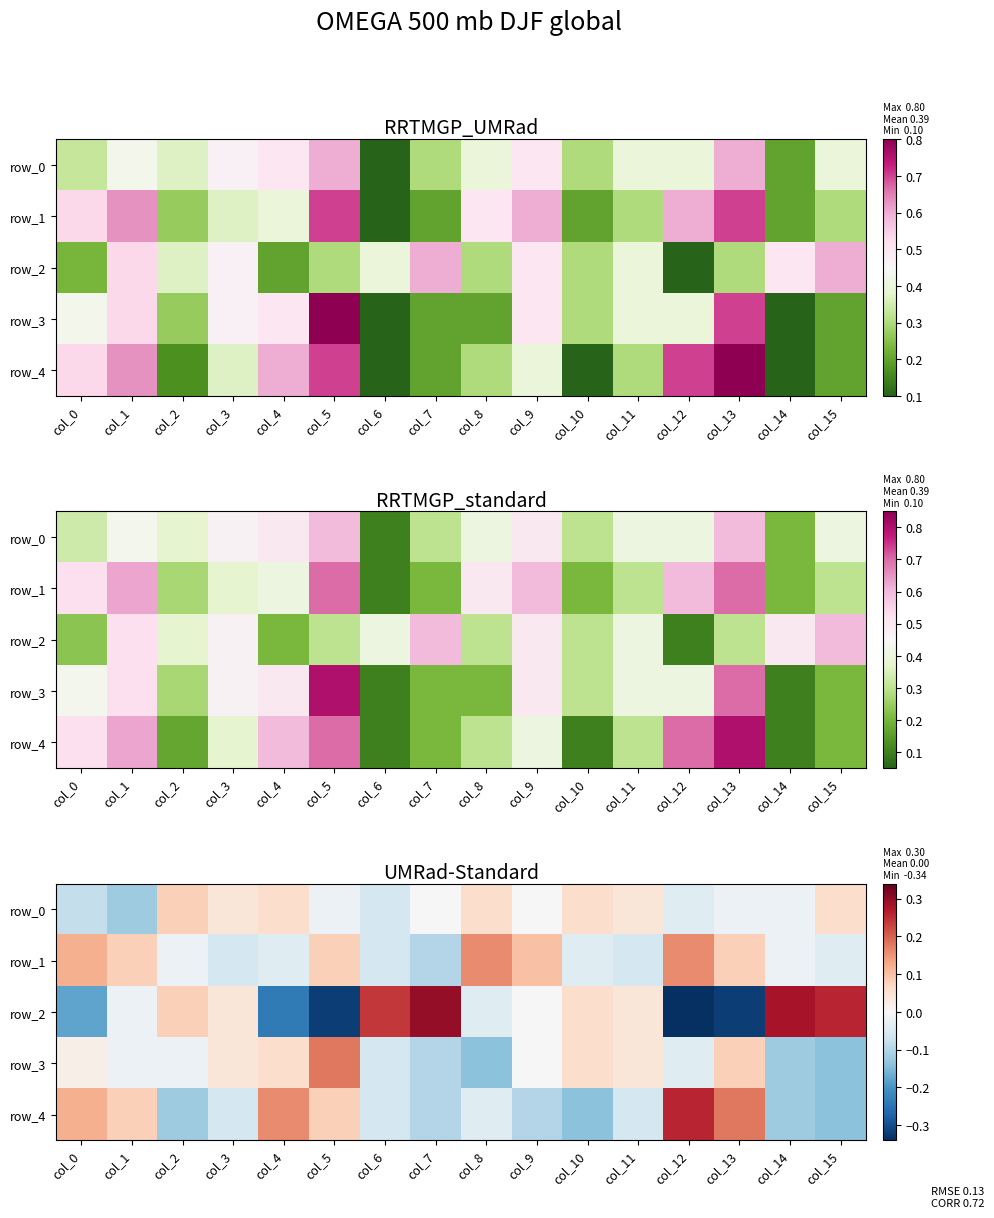

What is the sum of the row_4 values at col_11 and col_0?

0.1